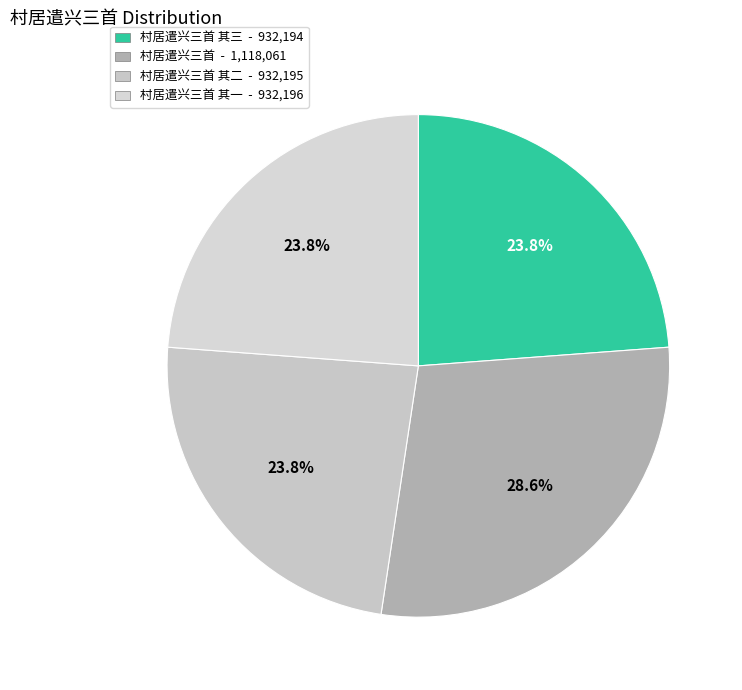

Count the number of slices in the pie.

4